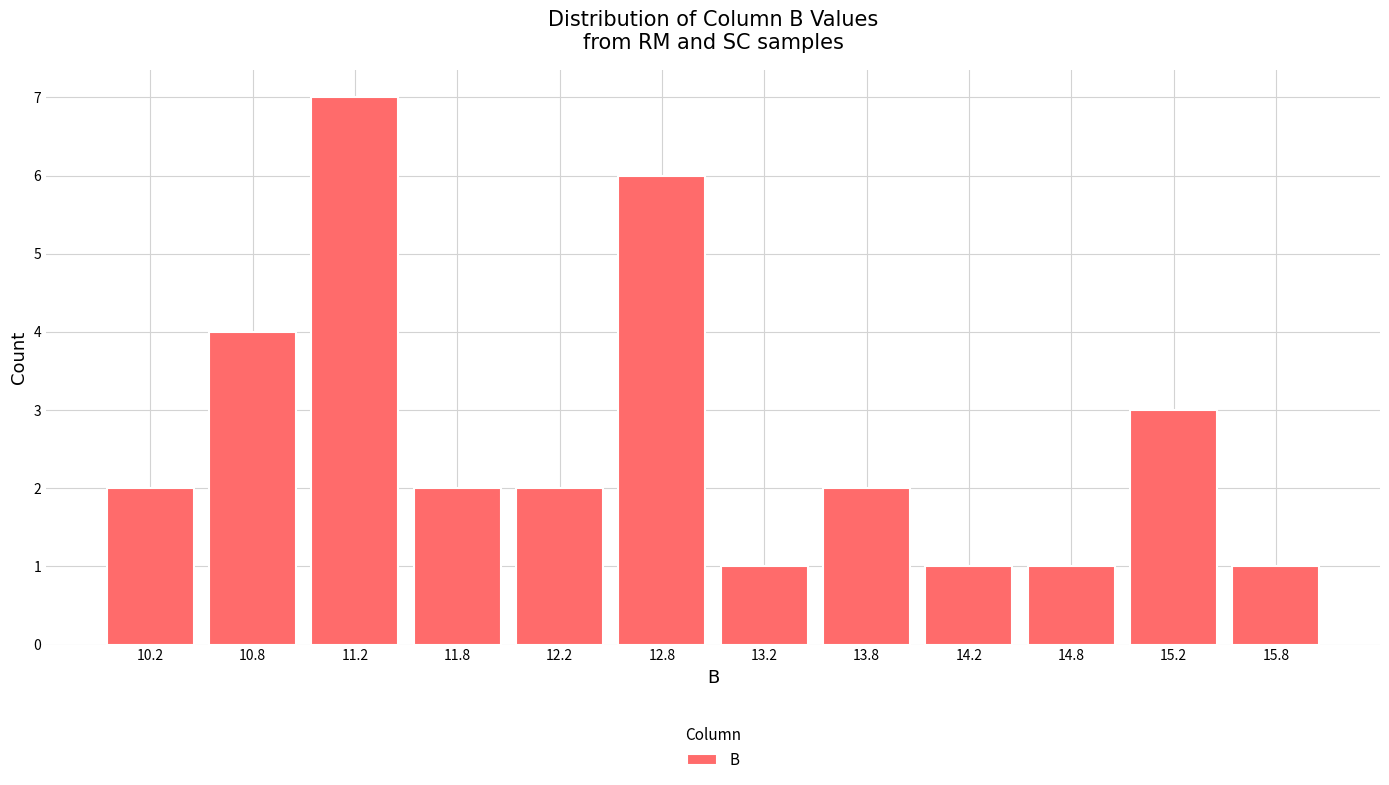

Reading left to right, transcribe this chart: for each bar, give the range it covers on the x-axis and its height. The values are not printed on the chart, so give them approximately, as read against the axis.

10.0 to 10.5: 2
10.5 to 11.0: 4
11.0 to 11.5: 7
11.5 to 12.0: 2
12.0 to 12.5: 2
12.5 to 13.0: 6
13.0 to 13.5: 1
13.5 to 14.0: 2
14.0 to 14.5: 1
14.5 to 15.0: 1
15.0 to 15.5: 3
15.5 to 16.0: 1